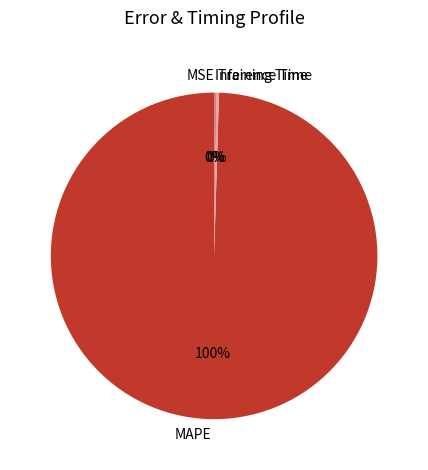

To the nearest percent, what portion does MAPE represent?

100%